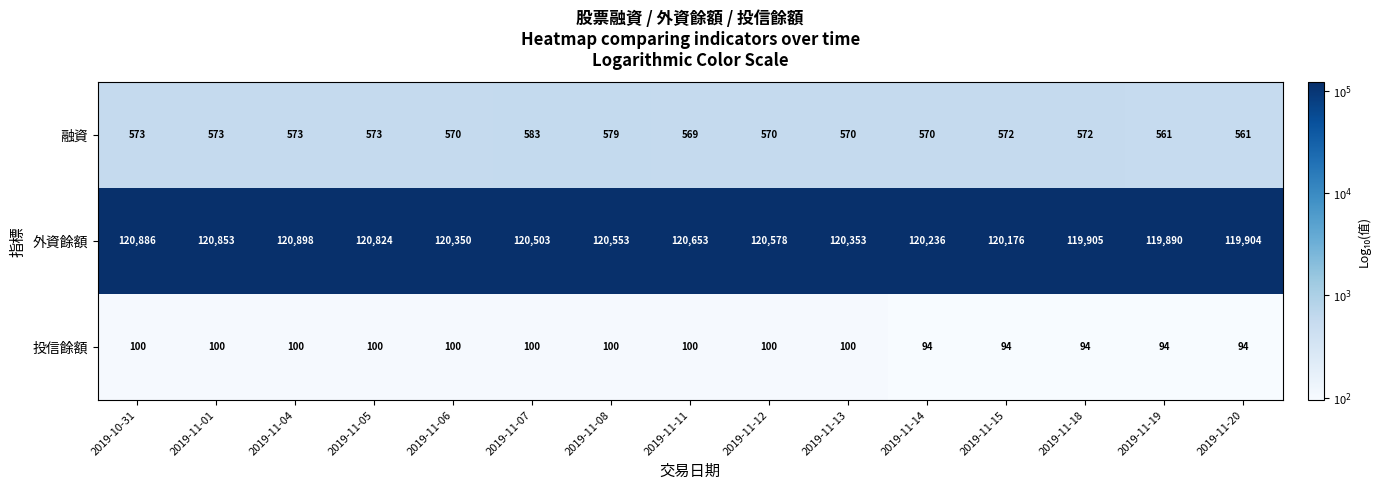

At which label does 融資 first exceed 572?

2019-10-31